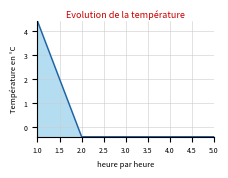

True or false: the data shows -0.4 at 3.0.

True